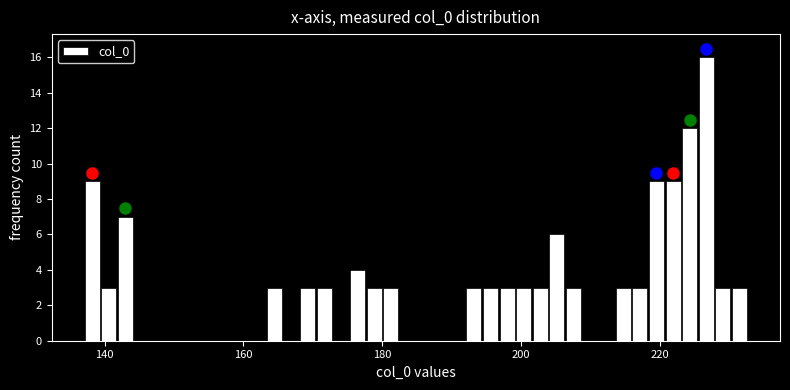

Around what value on the x-axis is the tallest bar? Give the approximate position of its centre, as read against the axis.

226